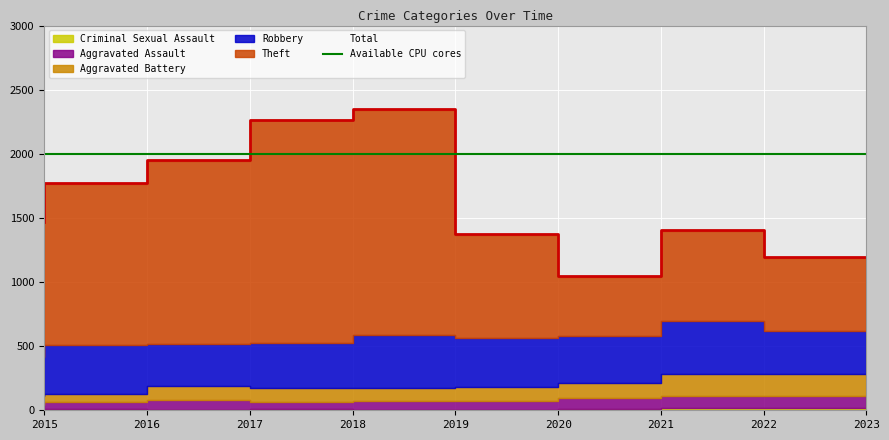

True or false: Aggravated Assault and Theft intersect in this chart.

False